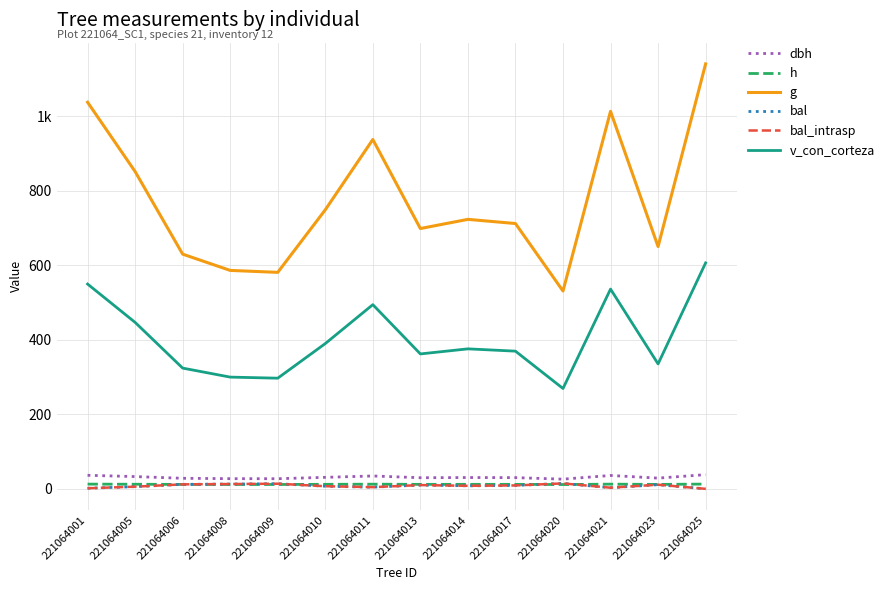

Rank the series at 221064017 from highest to lowest value.

g, v_con_corteza, dbh, h, bal, bal_intrasp